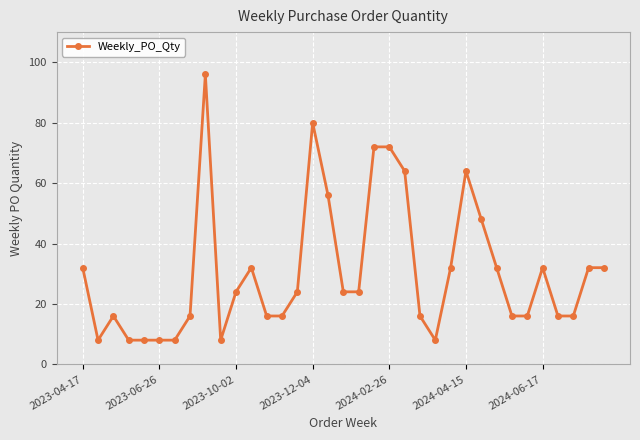

True or false: the data has more than 1 interior local peaks.

True